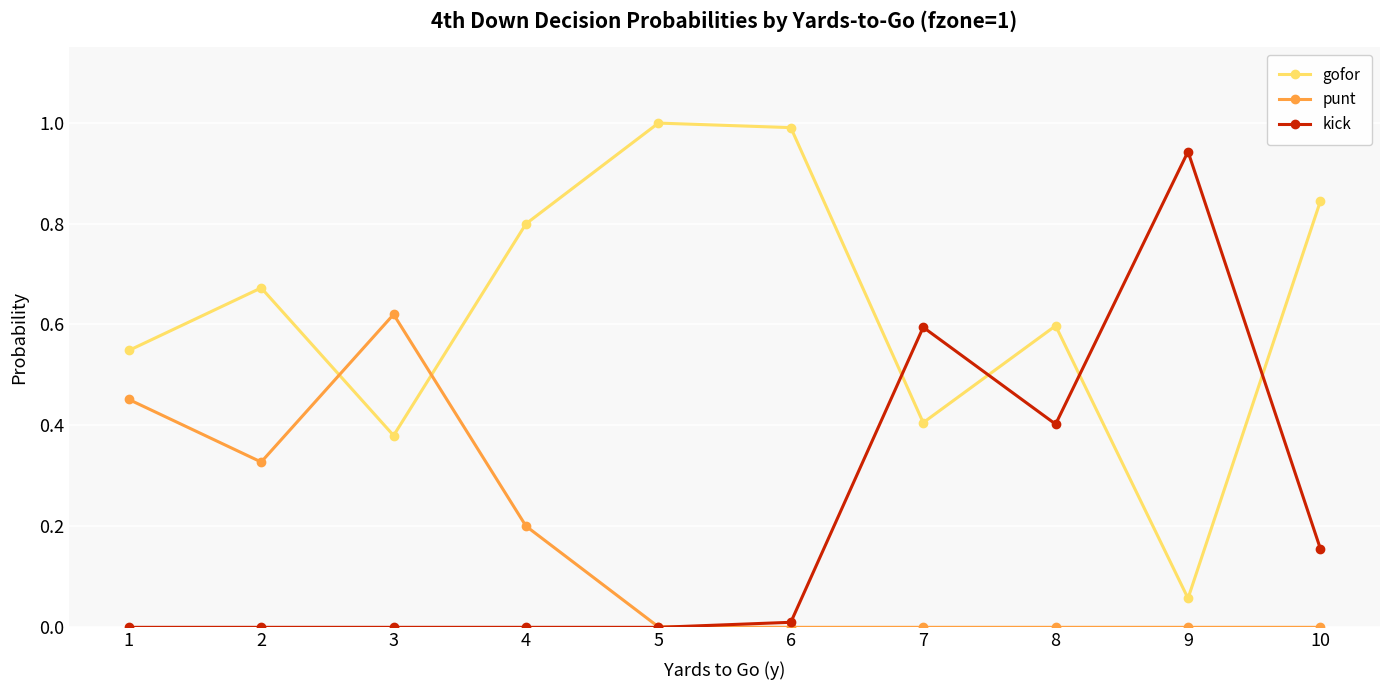

Is the value of punt at 8 greater than the value of kick at 9?

No